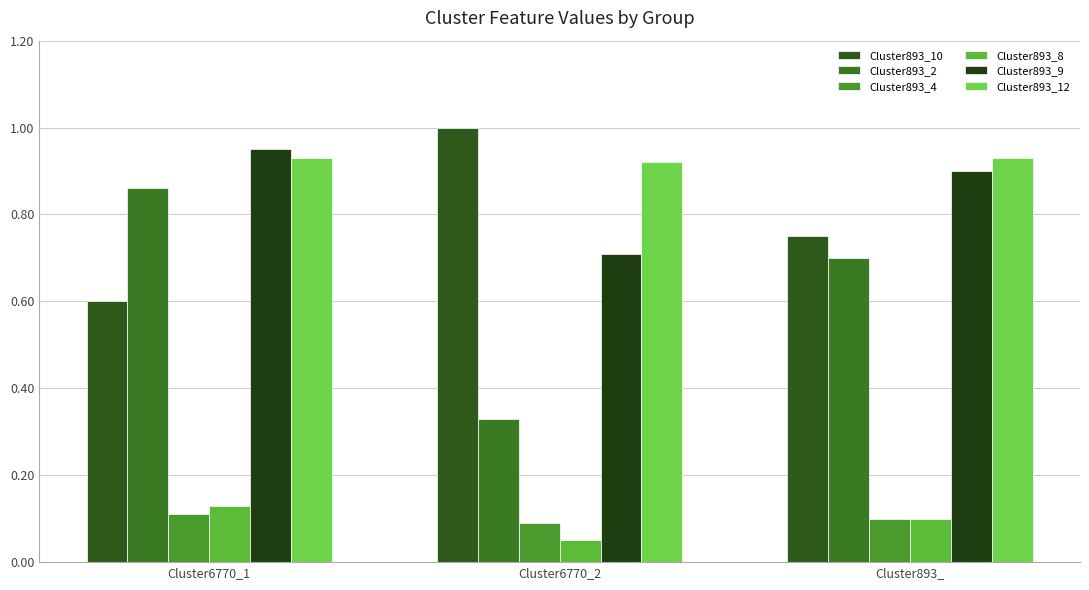

Reading left to right, what are all the values shown in this chart?

Cluster893_10: 0.6	1.0	0.8
Cluster893_2: 0.9	0.3	0.7
Cluster893_4: 0.1	0.1	0.1
Cluster893_8: 0.1	0.1	0.1
Cluster893_9: 0.9	0.7	0.9
Cluster893_12: 0.9	0.9	0.9